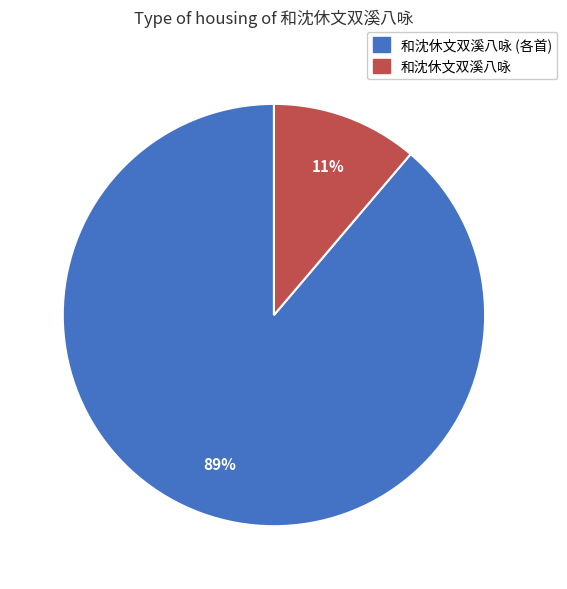

How many segments does this pie chart have?

2